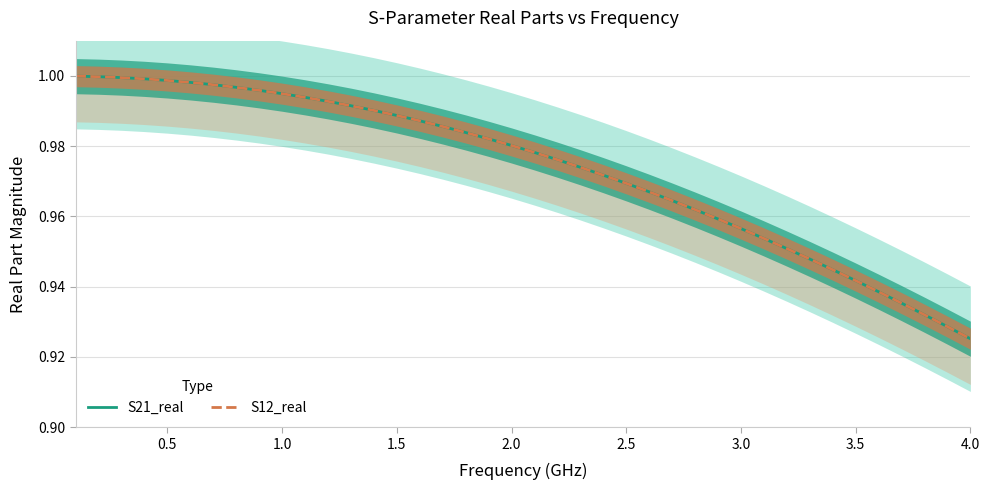

True or false: S12_real has more than 1 points higher than both neighbors.

False